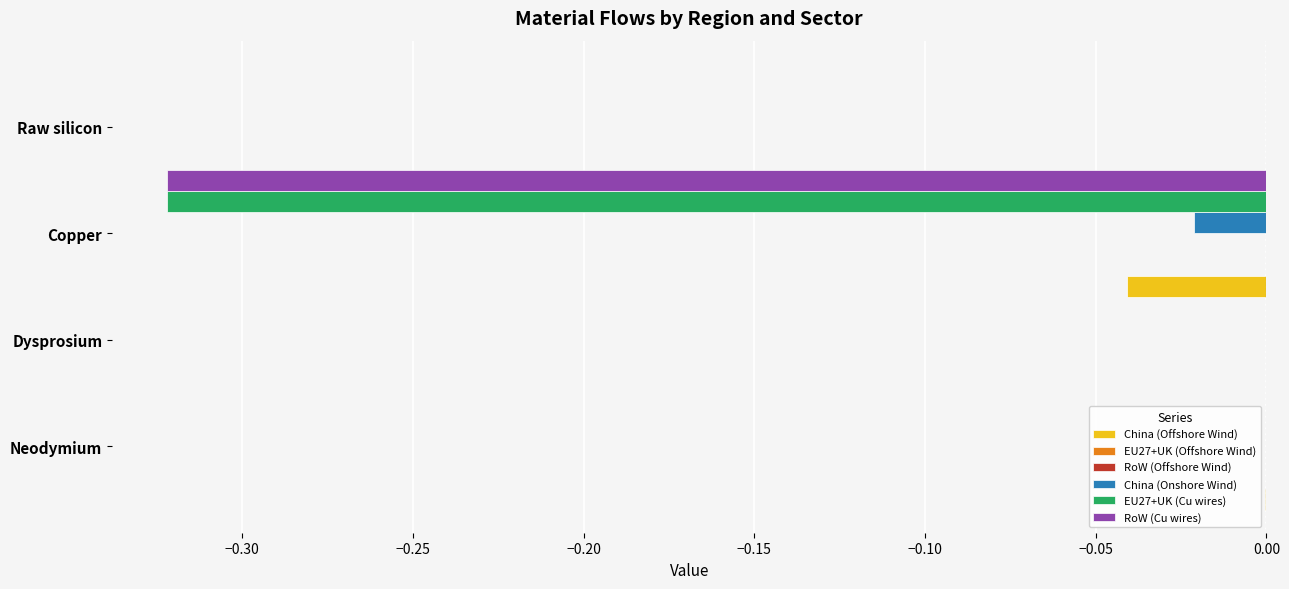

How many data points does each series have?

4